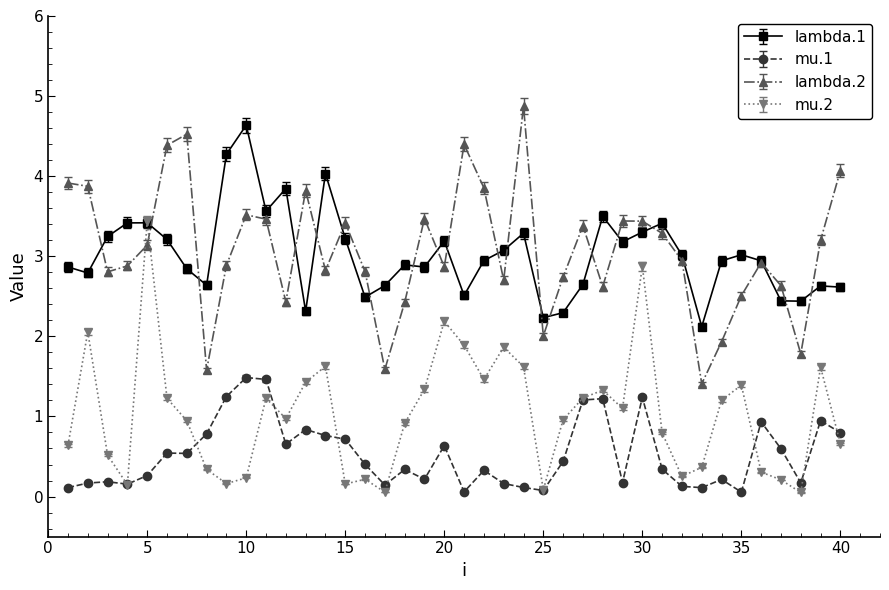

What is the value of the lambda.2 point at the 18th from the left?

2.4